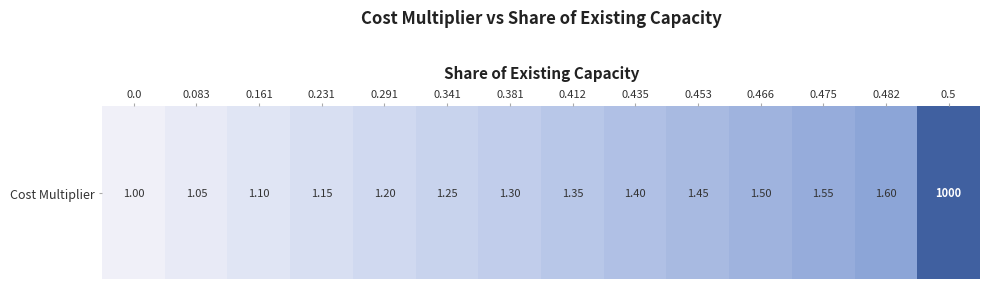

What is the change in value from 0.412 to 0.466?

+0.1